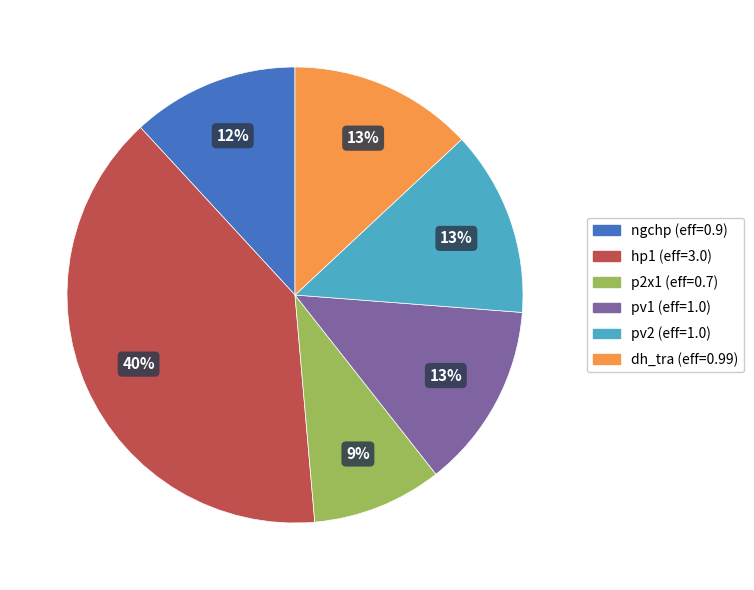

Between pv1 and hp1, which is larger?

hp1